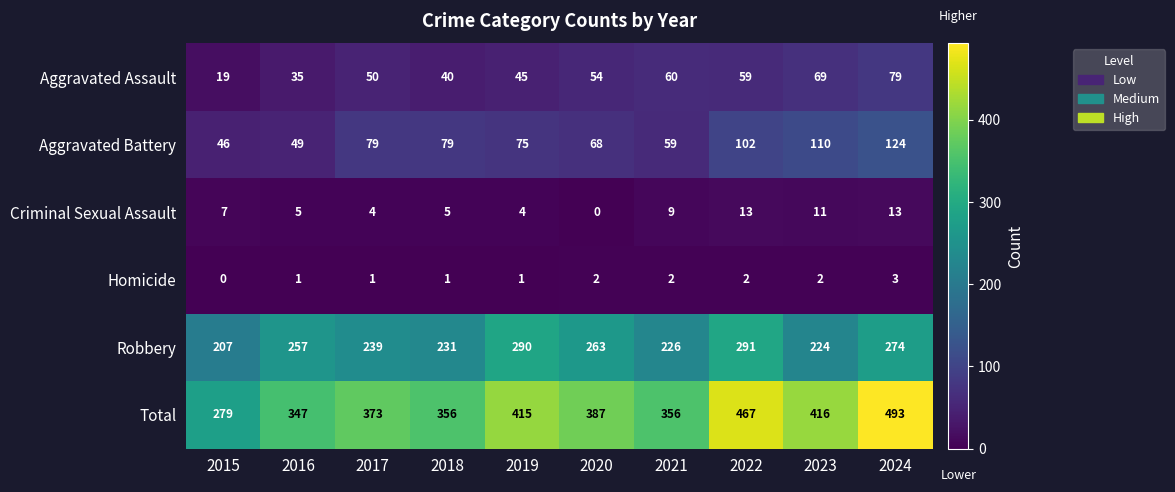

What is the total value across all series at 2017?

746